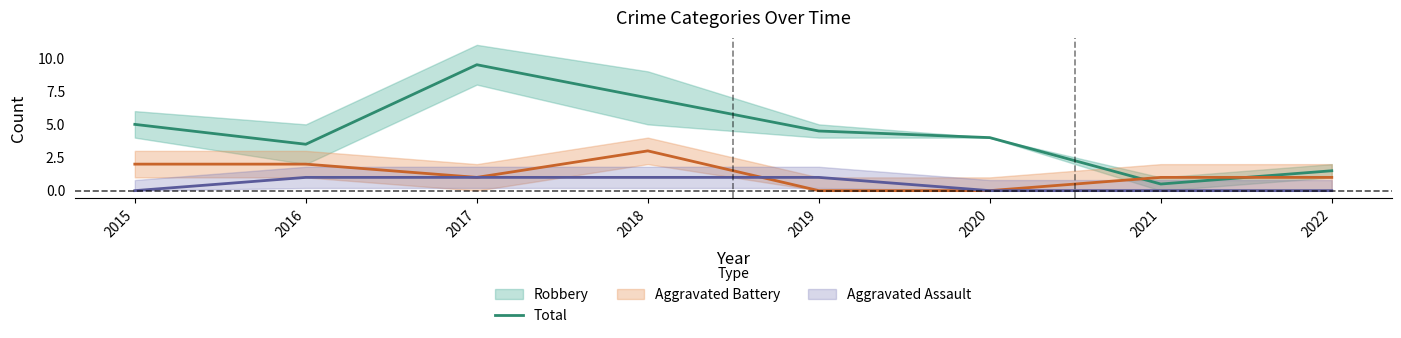

The chart shows a value of 5.0 at 2015. True or false?

True